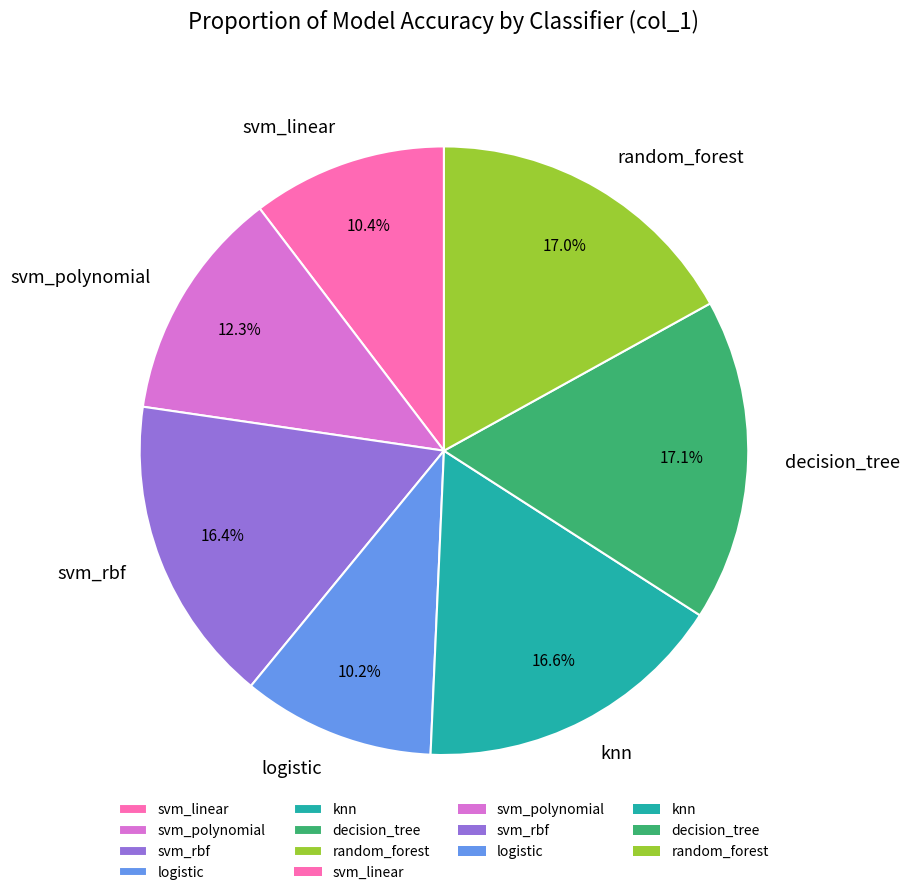

To the nearest percent, what is the difference between the largest and smallest slice percentages?

7%